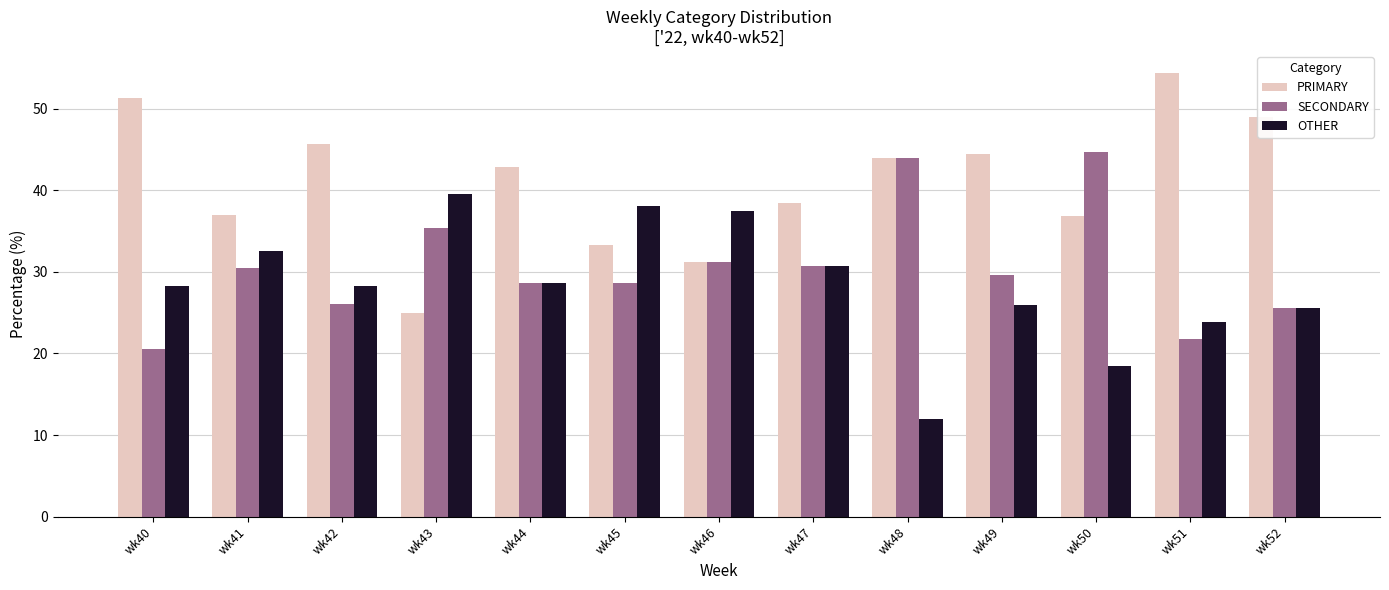

Which category has the highest value in the SECONDARY series?

wk50